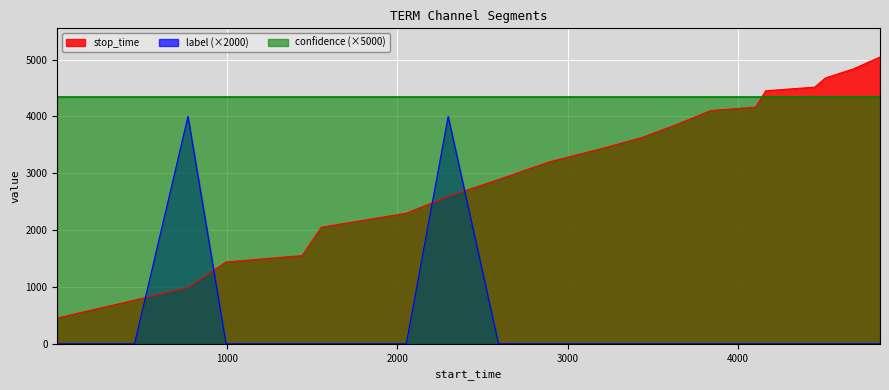

Rank the series by their average value, from highest to lowest.

confidence (×5000), stop_time, label (×2000)